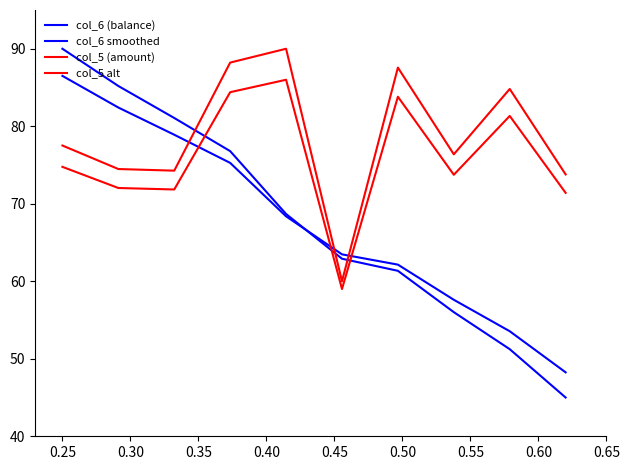

Where do col_5 (amount) and col_6 smoothed first cross each other?

0.30 and 0.35